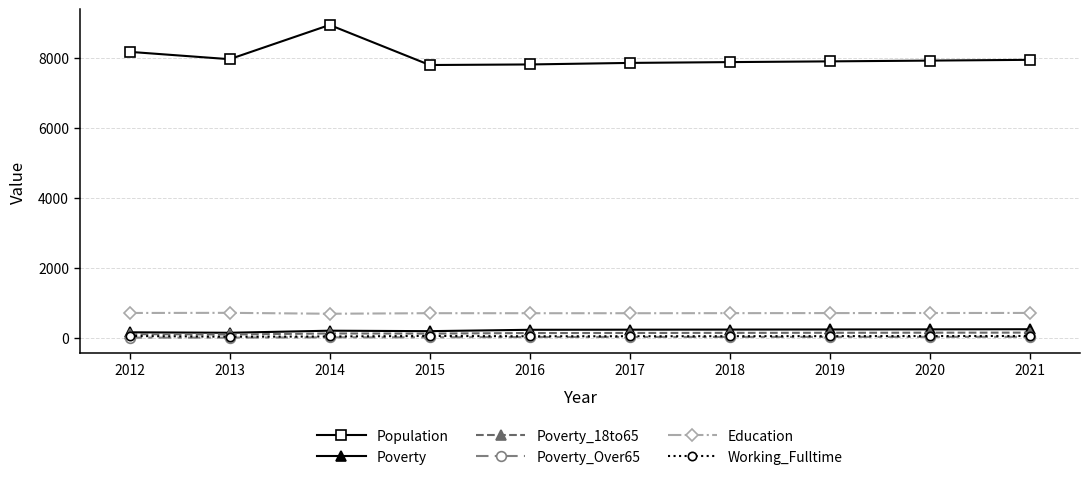

True or false: Population and Working_Fulltime cross at least once.

False